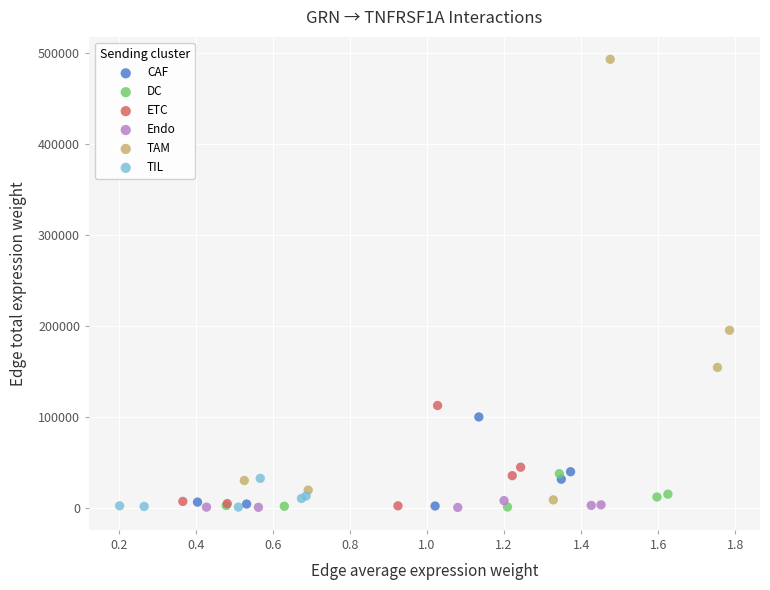

Which series has the widest spread of Y values?

TAM